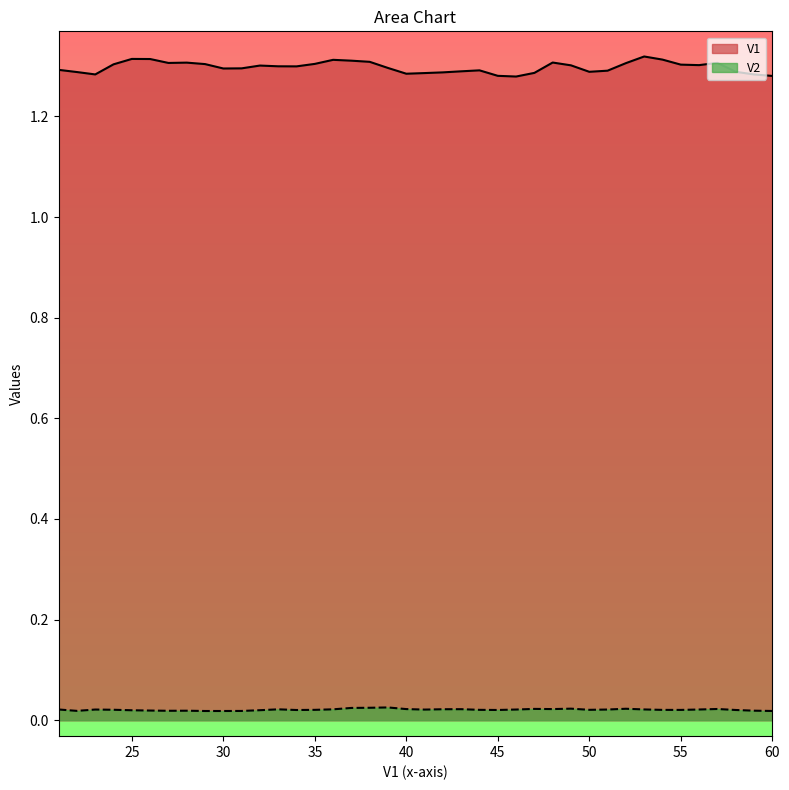

At 27, list the series in order from smallest to largest.

V2, V1